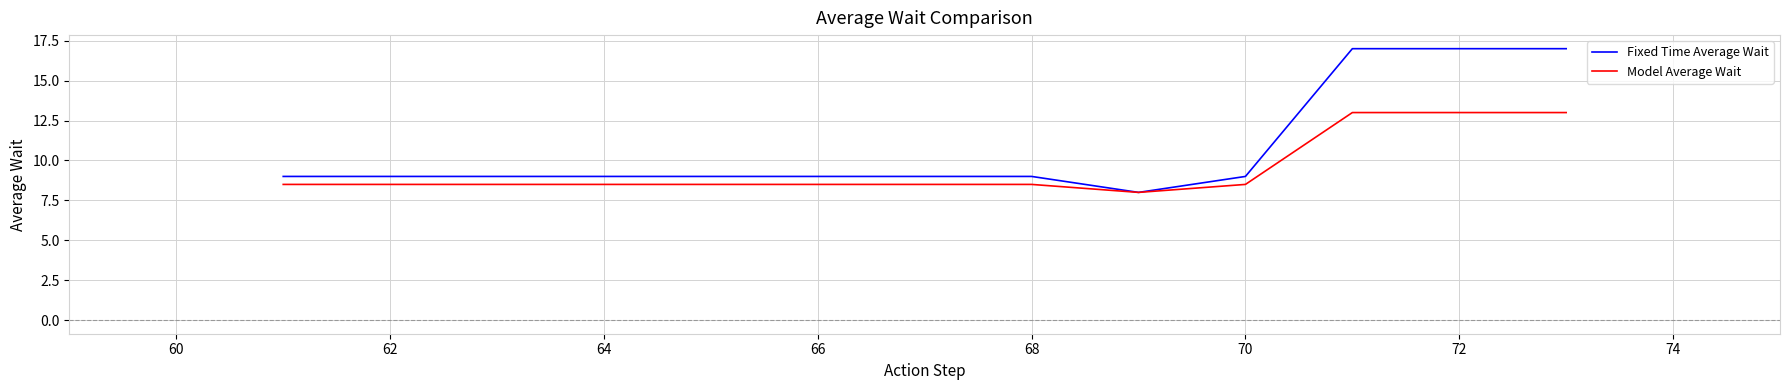

What is the minimum value shown in the chart?

8.0